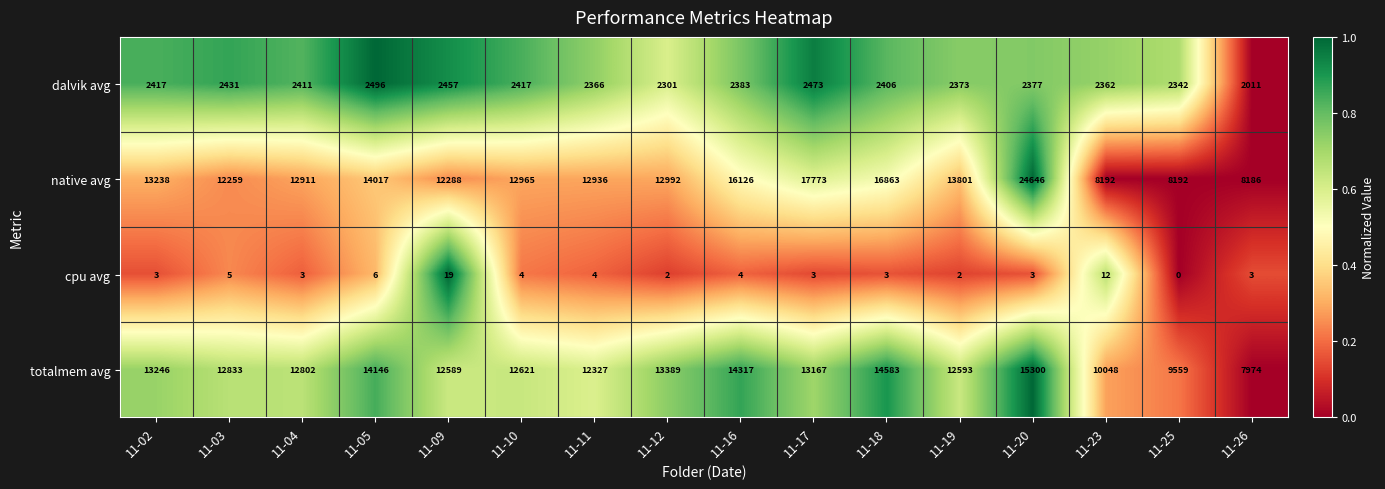

What is the difference between the totalmem avg values at 11-10 and 11-18?

1962